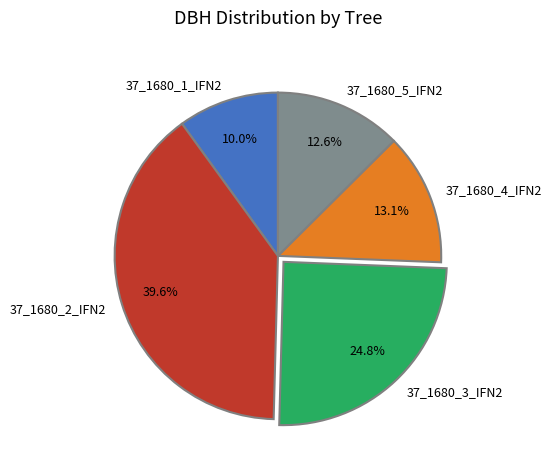

What percentage is the 37_1680_4_IFN2 slice, to the nearest percent?

13%